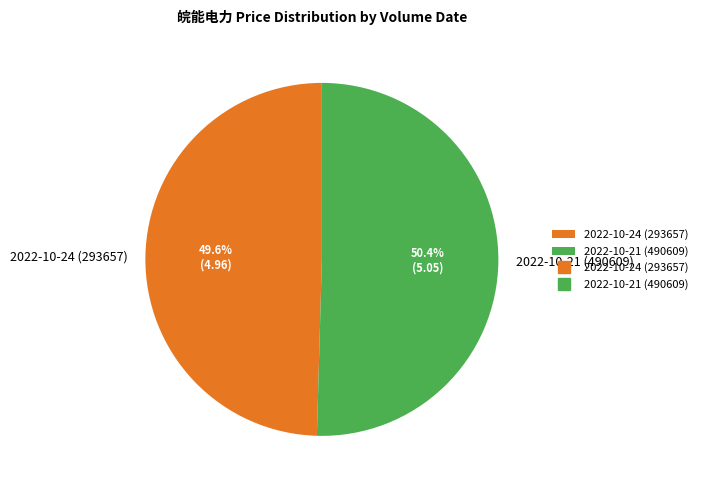

How many segments does this pie chart have?

2